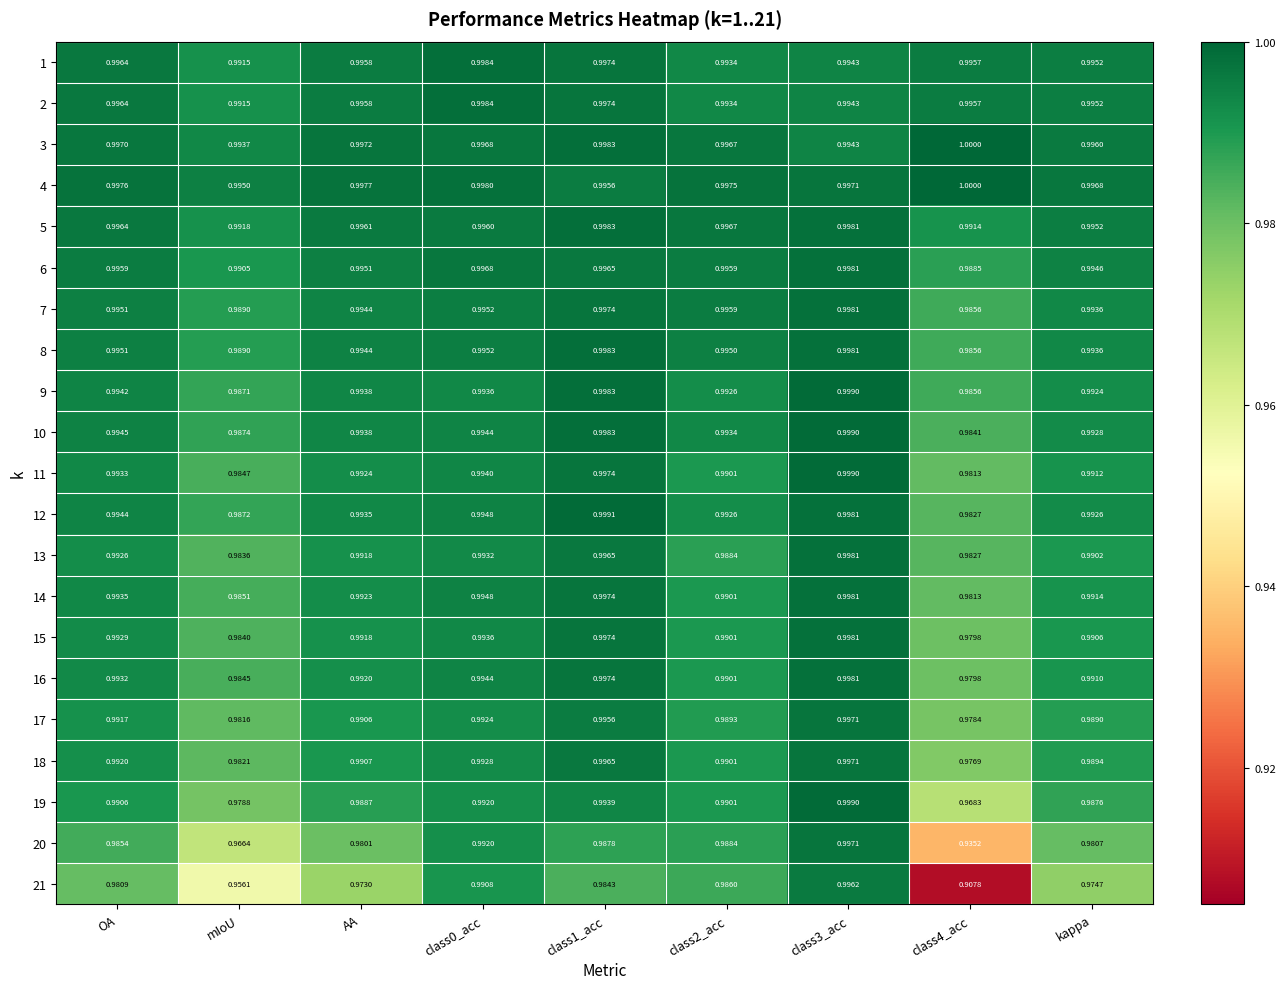

Is the value of 19 at mIoU greater than the value of 1 at class2_acc?

No